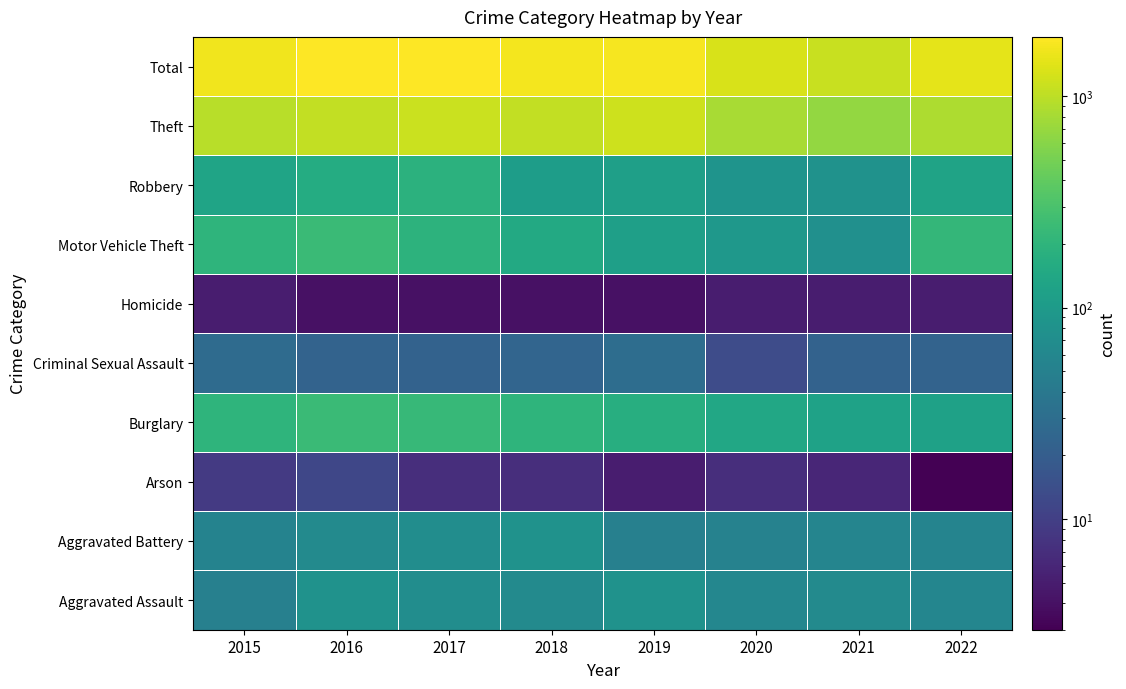

At which category is the sum across all series the highest?

2017